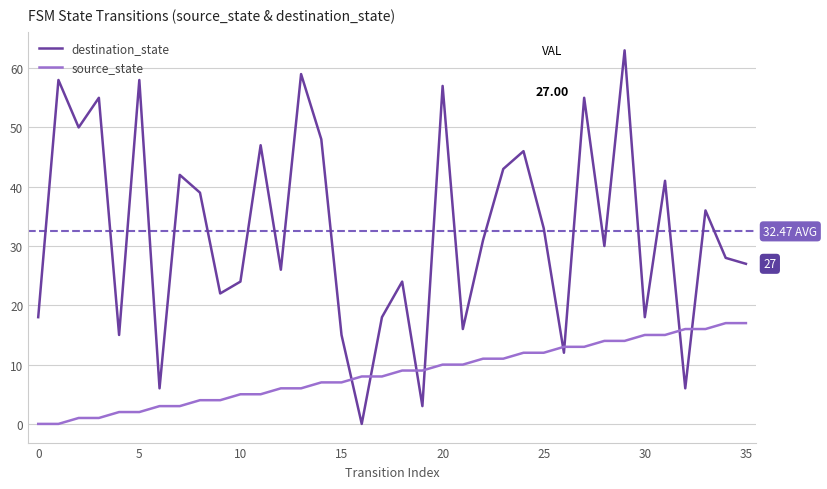

What are all the series names shown in the legend?

destination_state, source_state